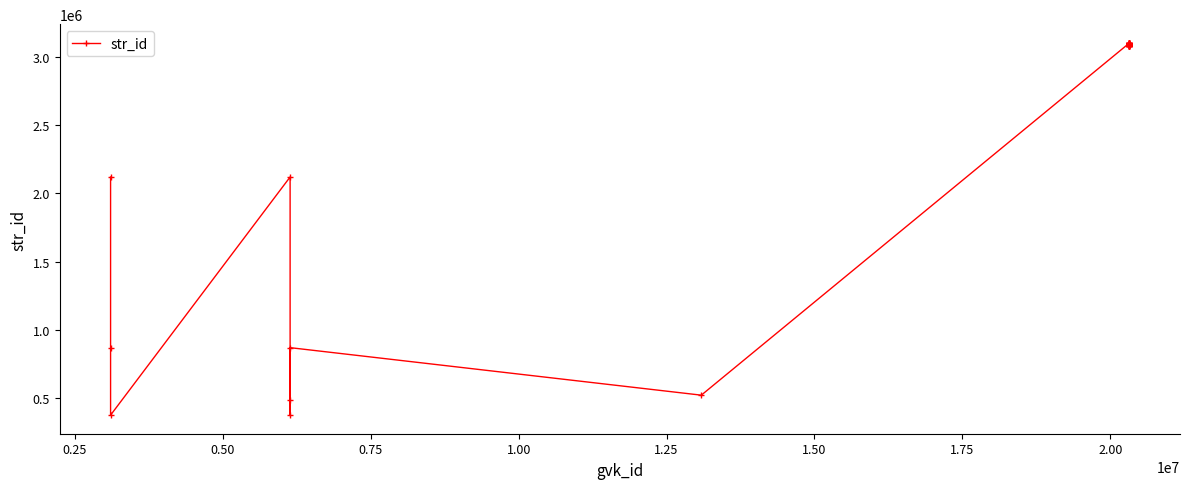

What is the difference between the maximum and second lowest values?

2731118